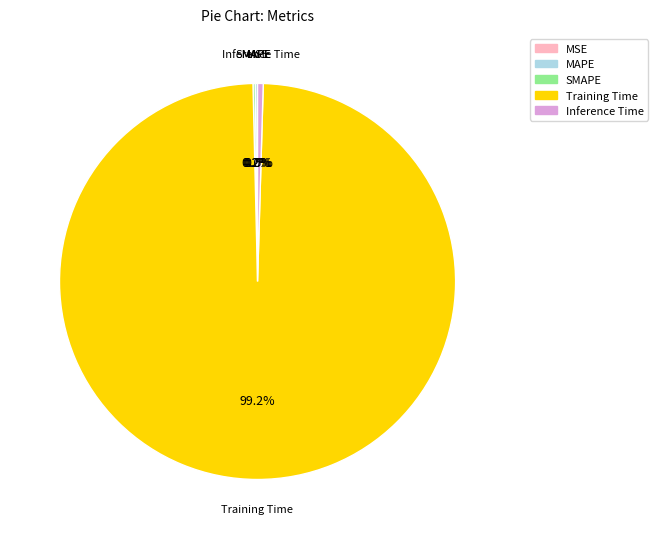

What is the largest slice in the pie chart?

Training Time